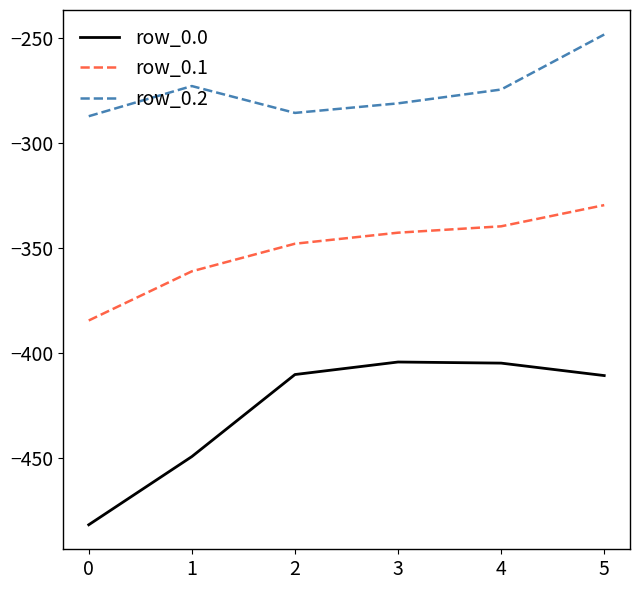

True or false: row_0.0 and row_0.2 intersect in this chart.

False